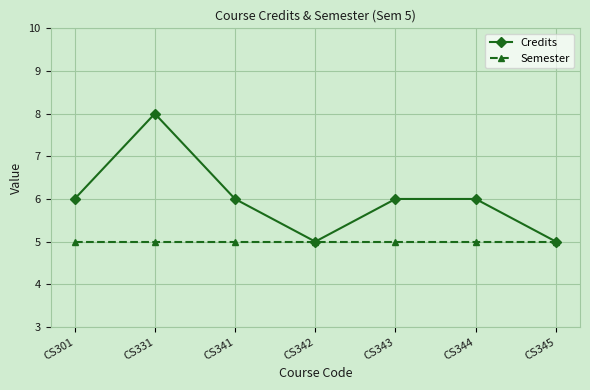

Is this an area chart (filled region under the line)?

No